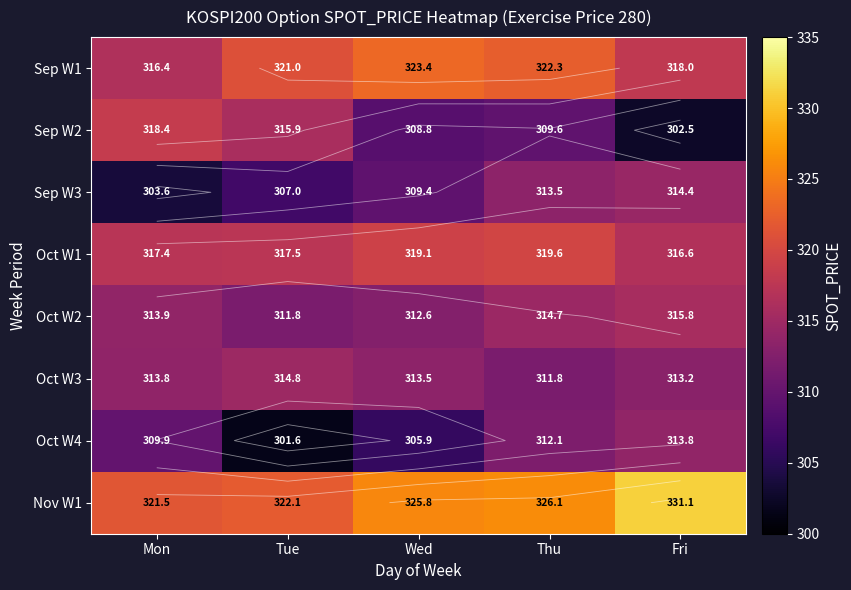

Is the value of Sep W1 at Tue greater than the value of Oct W2 at Mon?

Yes